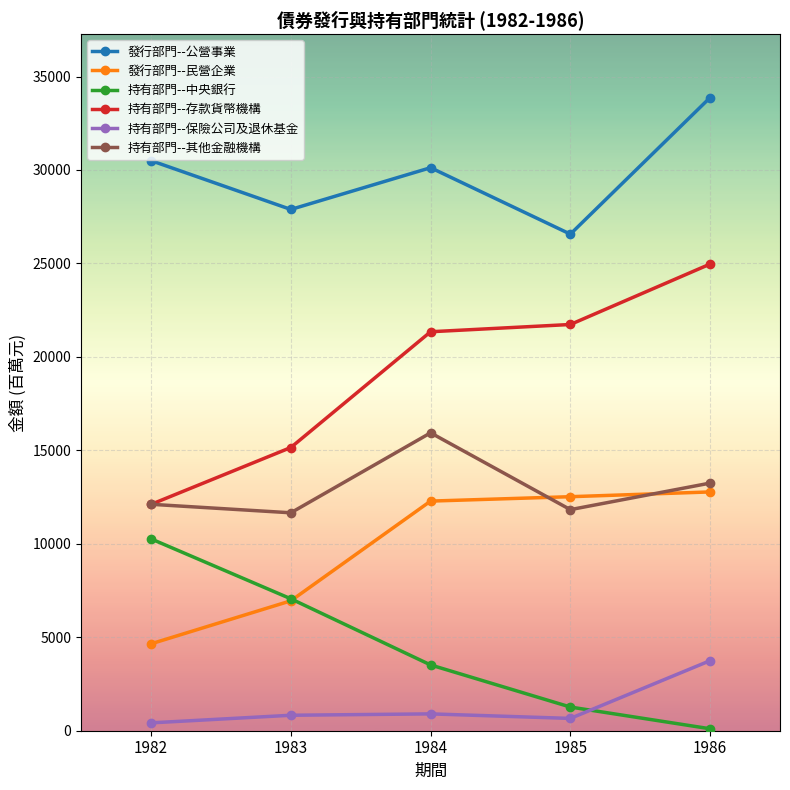

True or false: 持有部門--存款貨幣機構 has more than 1 points higher than both neighbors.

False